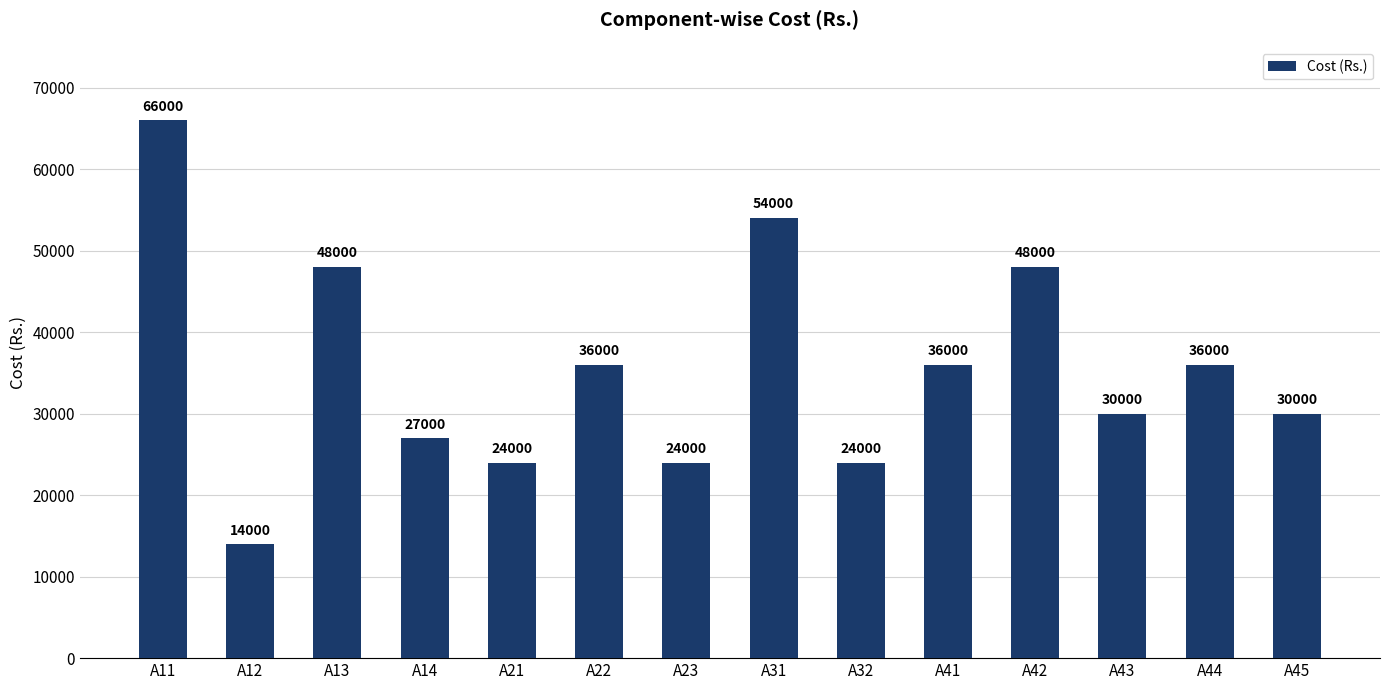

Are the bars horizontal?

No